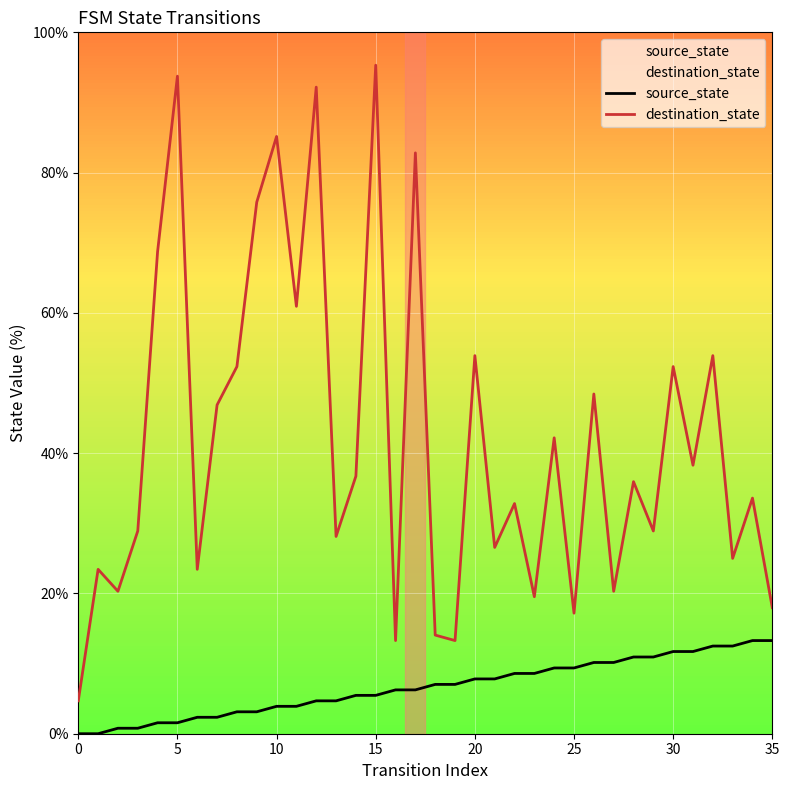

Which series has the widest spread of values?

destination_state